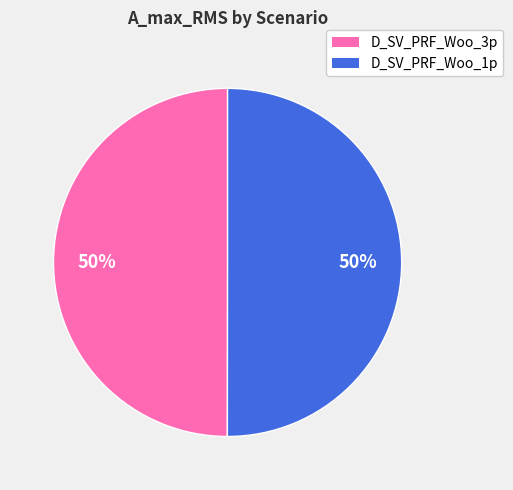

Is the sum of D_SV_PRF_Woo_1p and D_SV_PRF_Woo_3p greater than half?

Yes